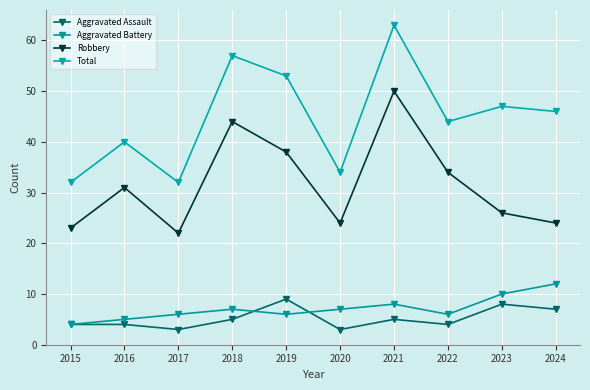

Reading left to right, extract all data points from this chart.

Aggravated Assault: 4	4	3	5	9	3	5	4	8	7
Aggravated Battery: 4	5	6	7	6	7	8	6	10	12
Robbery: 23	31	22	44	38	24	50	34	26	24
Total: 32	40	32	57	53	34	63	44	47	46